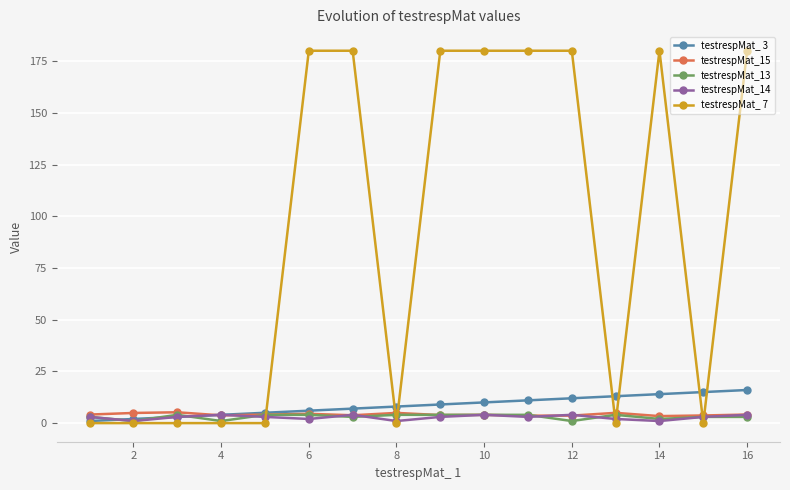

True or false: testrespMat_13 has more than 0 interior local peaks.

True